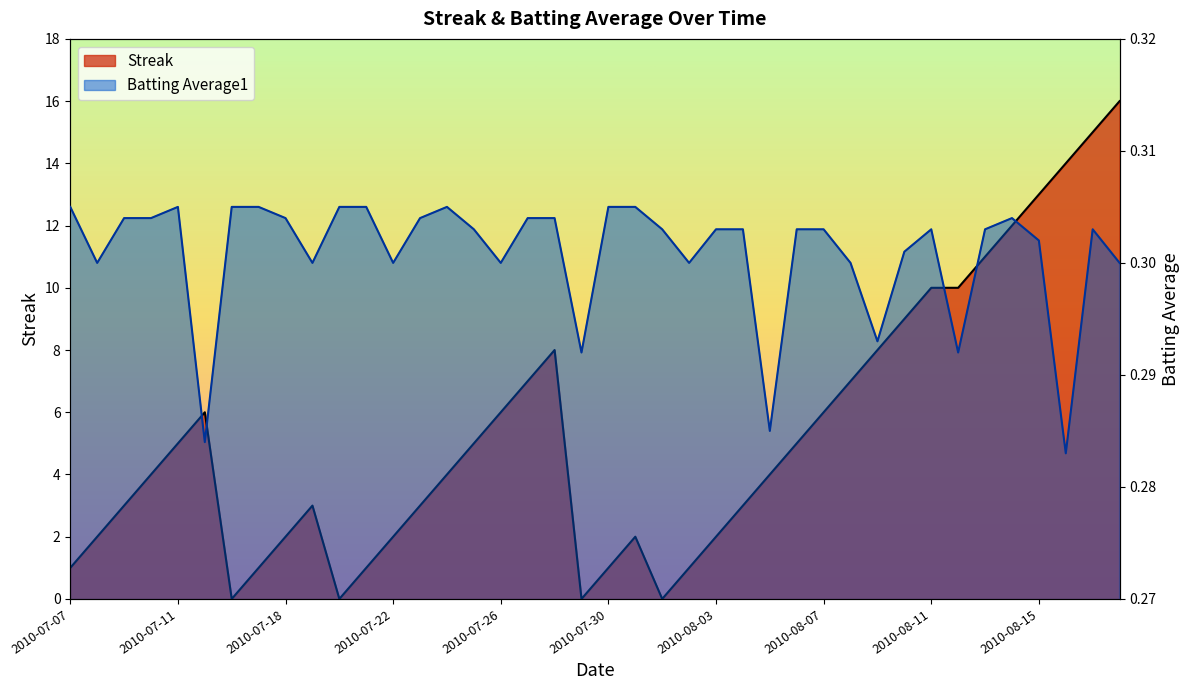

What is the value of the Streak point at the 34th from the left?

10.0